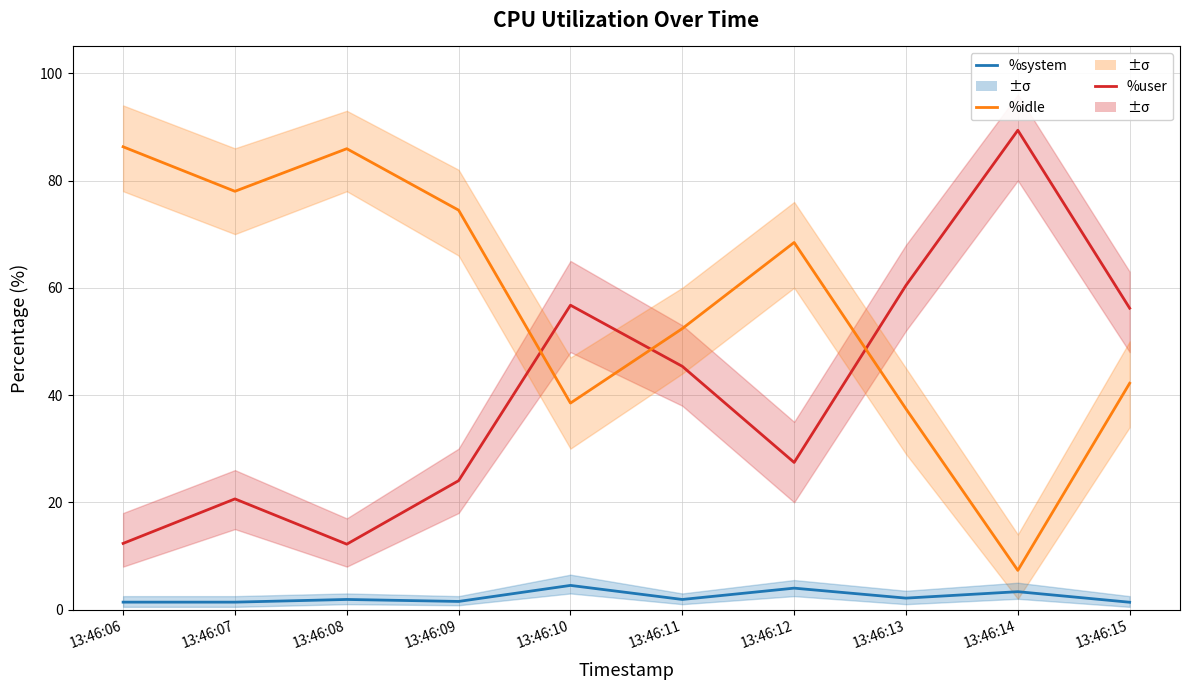

Where is the first local maximum for %system?

13:46:08